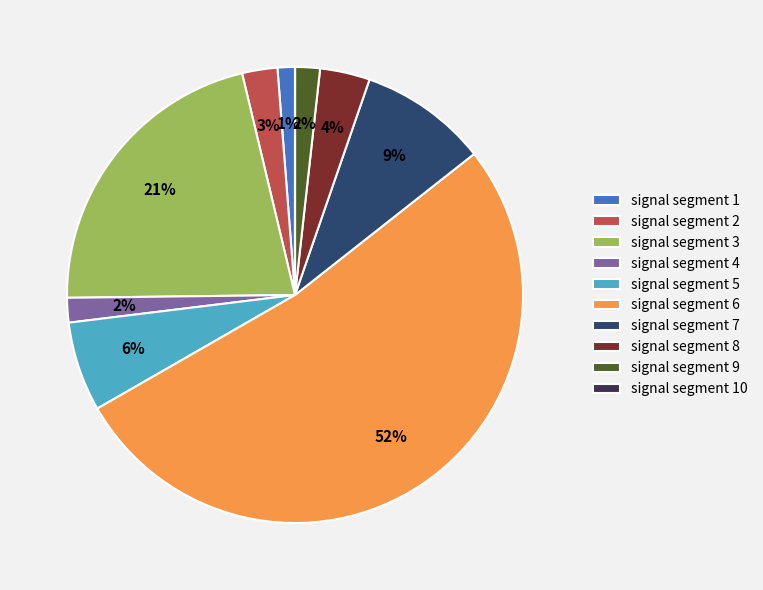

To the nearest percent, what is the difference between the largest and smallest slice percentages?

52%